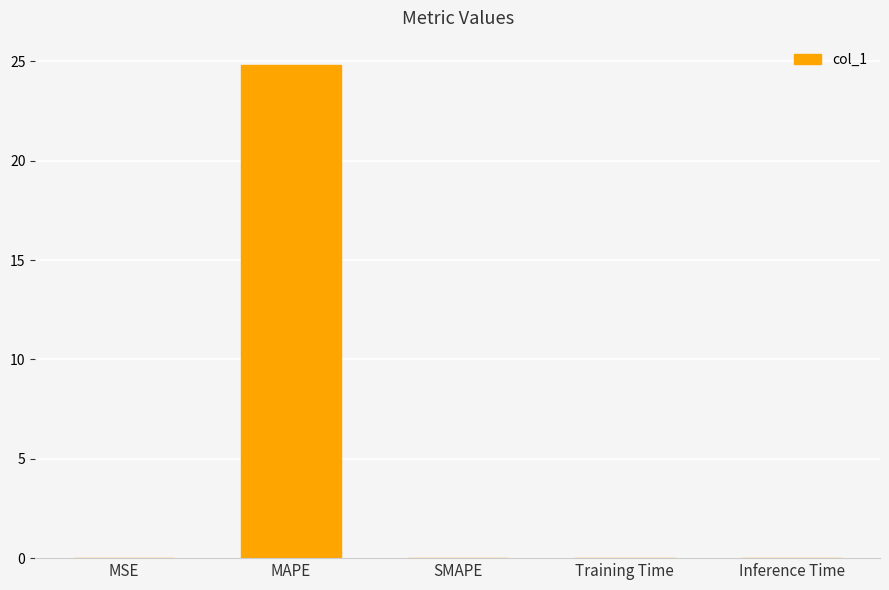

Which has a higher value, MAPE or Training Time?

MAPE